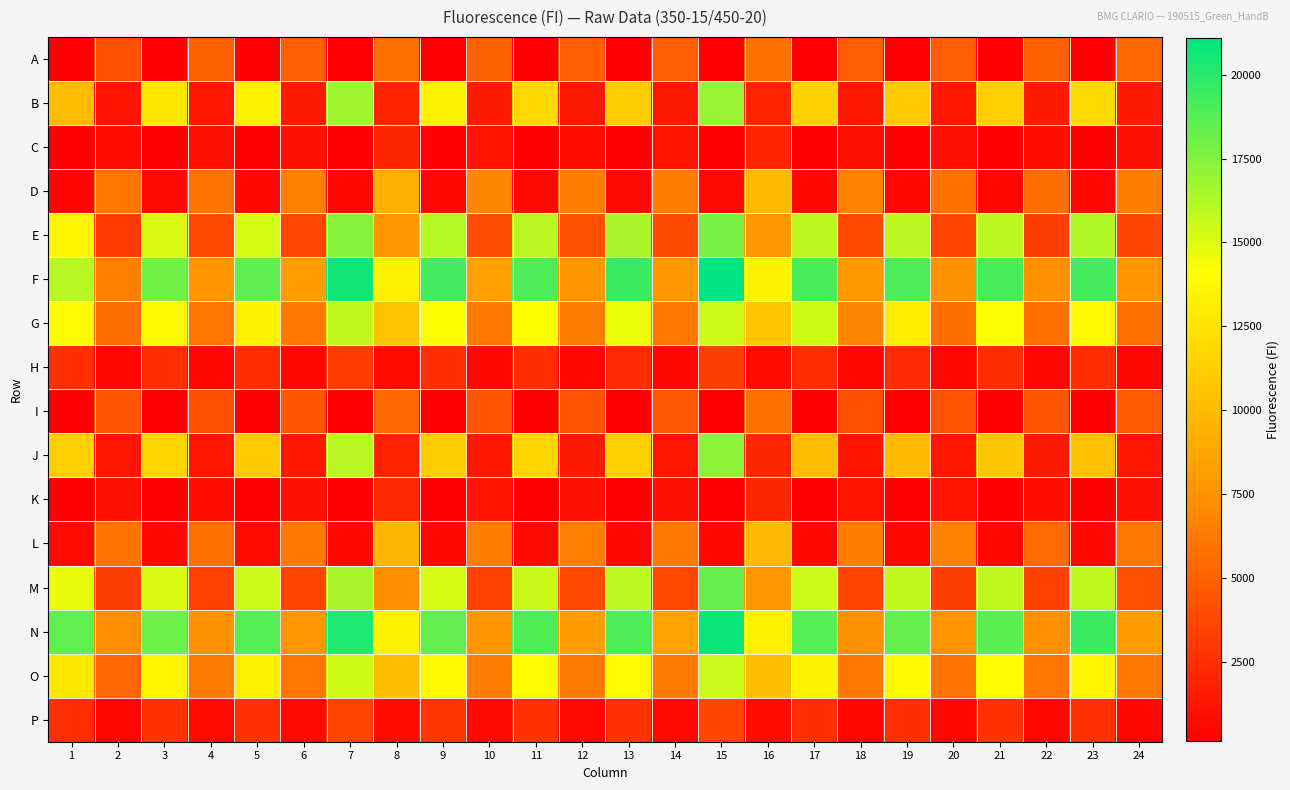

Reading right to left, what are all the values shown in this chart?

A: 24=5202	23=207	22=4931	21=202	20=4780	19=212	18=4862	17=203	16=5805	15=169	14=4858	13=194	12=4779	11=199	10=5088	9=186	8=5773	7=152	6=4907	5=201	4=4973	3=202	2=4173	1=184
B: 24=1503	23=11917	22=1511	21=11216	20=1332	19=10938	18=1399	17=11453	16=2014	15=16895	14=1373	13=11170	12=1368	11=11743	10=1501	9=13384	8=1949	7=16764	6=1437	5=13271	4=1358	3=12733	2=1117	1=10064
C: 24=970	23=211	22=934	21=207	20=1013	19=200	18=1033	17=198	16=2099	15=154	14=1040	13=194	12=938	11=192	10=1080	9=191	8=2134	7=159	6=1009	5=190	4=989	3=199	2=871	1=217
D: 24=6426	23=535	22=5661	21=503	20=5850	19=545	18=6663	17=546	16=9958	15=555	14=6385	13=553	12=6416	11=564	10=6888	9=525	8=9332	7=500	6=6545	5=523	4=5958	3=566	2=6004	1=460
E: 24=3593	23=16253	22=3287	21=15986	20=3523	19=16007	18=3758	17=15970	16=7810	15=17868	14=3947	13=16399	12=4167	11=16037	10=3953	9=16144	8=7809	7=17352	6=3667	5=15260	4=3860	3=15217	2=3038	1=13536
F: 24=7770	23=19185	22=7403	21=19109	20=7546	19=19013	18=7937	17=19104	16=13444	15=21108	14=7888	13=19500	12=7775	11=19016	10=8358	9=19339	8=13207	7=20635	6=8226	5=18515	4=7794	3=17963	2=6498	1=16072
G: 24=5822	23=13705	22=5756	21=14238	20=5745	19=13079	18=6829	17=15423	16=10658	15=15491	14=6217	13=14579	12=6382	11=14168	10=6301	9=14173	8=10503	7=15745	6=6296	5=13336	4=6046	3=13782	2=5627	1=13976
H: 24=481	23=2365	22=476	21=2416	20=507	19=2279	18=493	17=2381	16=745	15=3296	14=500	13=2333	12=472	11=2451	10=497	9=2396	8=705	7=3120	6=526	5=2357	4=493	3=2470	2=511	1=2532
I: 24=4664	23=193	22=4421	21=195	20=4240	19=187	18=4112	17=189	16=5817	15=138	14=4559	13=195	12=4211	11=181	10=4369	9=190	8=5364	7=156	6=4514	5=194	4=4147	3=209	2=4505	1=225
J: 24=1239	23=10370	22=1409	21=10757	20=1278	19=9994	18=1179	17=10249	16=2111	15=17192	14=1281	13=11355	12=1518	11=11728	10=1314	9=11111	8=1889	7=15990	6=1309	5=10871	4=1274	3=11607	2=1278	1=11237
K: 24=985	23=198	22=900	21=195	20=1073	19=194	18=1087	17=196	16=2119	15=149	14=1000	13=187	12=1034	11=193	10=1081	9=190	8=2226	7=152	6=1021	5=198	4=925	3=205	2=1037	1=228
L: 24=6200	23=486	22=5439	21=504	20=6730	19=519	18=6469	17=519	16=9861	15=510	14=6130	13=511	12=6555	11=558	10=6439	9=543	8=9682	7=519	6=6204	5=701	4=5777	3=545	2=5941	1=589
M: 24=4082	23=15827	22=3428	21=15830	20=3297	19=15796	18=3534	17=15468	16=7687	15=18333	14=3725	13=15908	12=3772	11=15605	10=3426	9=15281	8=7214	7=16429	6=3567	5=15489	4=3335	3=15133	2=3267	1=14688
N: 24=8233	23=19391	22=7375	21=18590	20=7618	19=18310	18=7530	17=18767	16=13291	15=20849	14=8517	13=19016	12=8223	11=18951	10=7762	9=18384	8=13349	7=20274	6=7689	5=18757	4=7536	3=18099	2=7346	1=18478
O: 24=6144	23=13569	22=6019	21=13865	20=5954	19=13858	18=6170	17=13471	16=10217	15=15519	14=6334	13=13871	12=6337	11=13885	10=6450	9=13767	8=10226	7=15383	6=6084	5=13168	4=6339	3=13682	2=5286	1=12768
P: 24=512	23=2586	22=545	21=2703	20=523	19=2553	18=528	17=2533	16=763	15=3602	14=553	13=2617	12=558	11=2674	10=569	9=2819	8=764	7=3494	6=565	5=2632	4=606	3=2731	2=538	1=2502